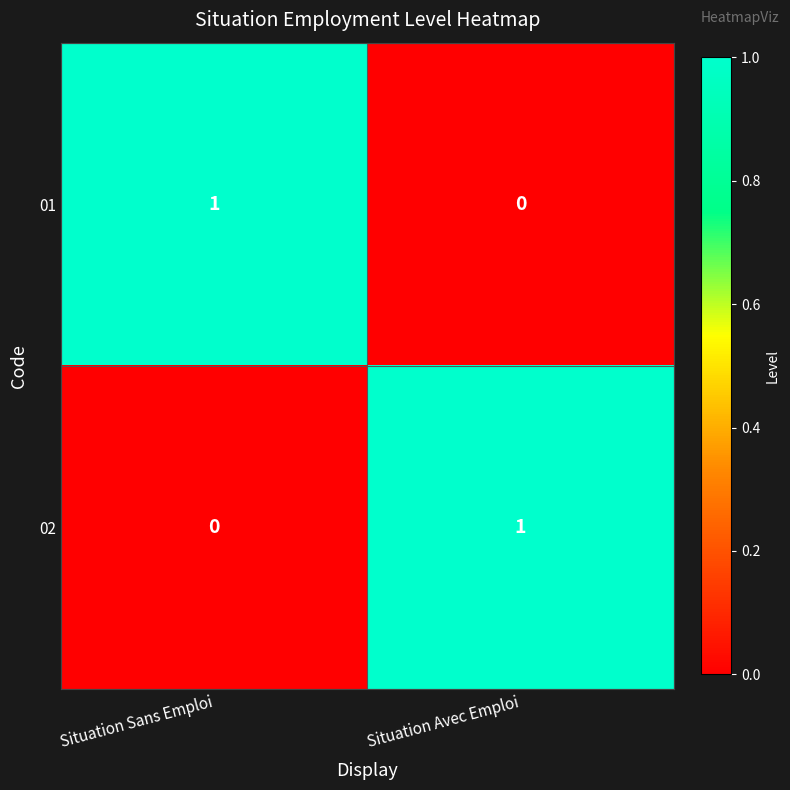

Reading left to right, transcribe all the data shown in this chart.

01: 1	0
02: 0	1